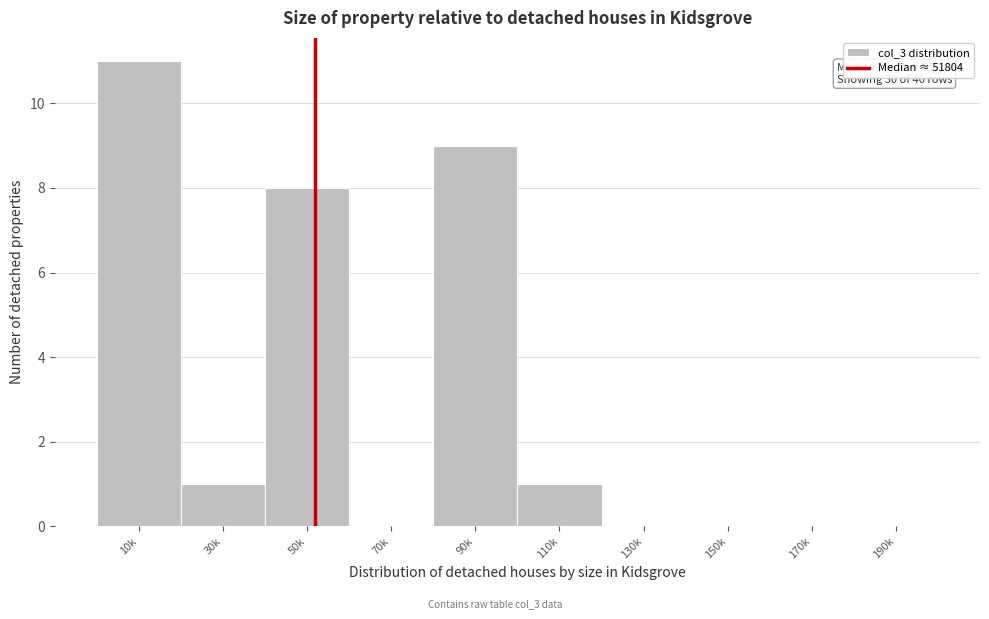

Reading right to left, list all the values displayed in this chart.

190k=0	170k=0	150k=0	130k=0	110k=1	90k=9	70k=0	50k=8	30k=1	10k=11